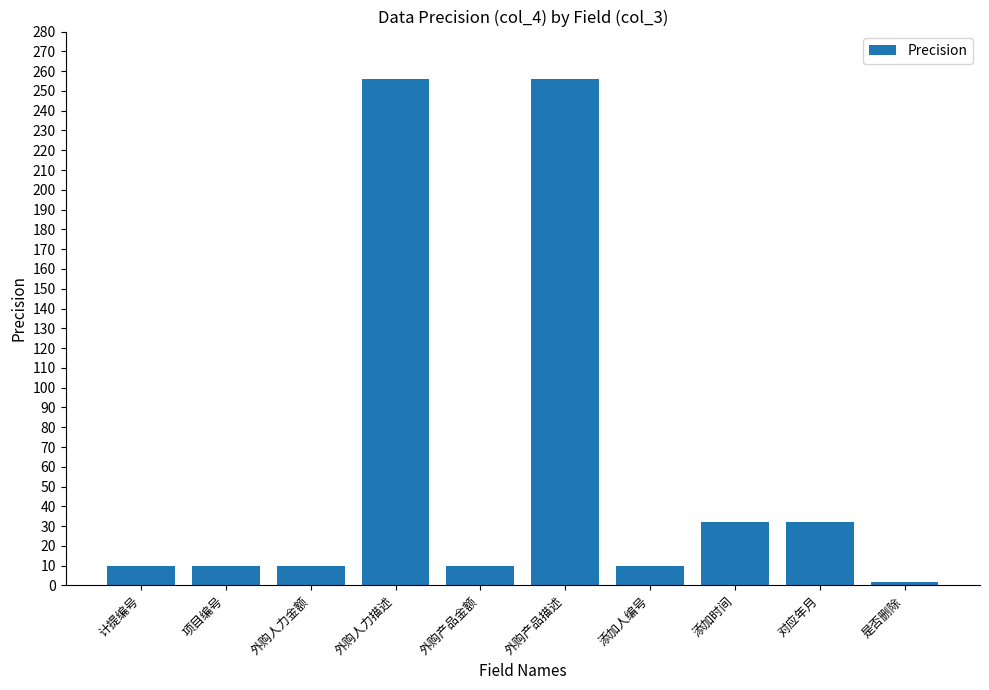

Reading left to right, transcribe all the data shown in this chart.

10	10	10	256	10	256	10	32	32	2